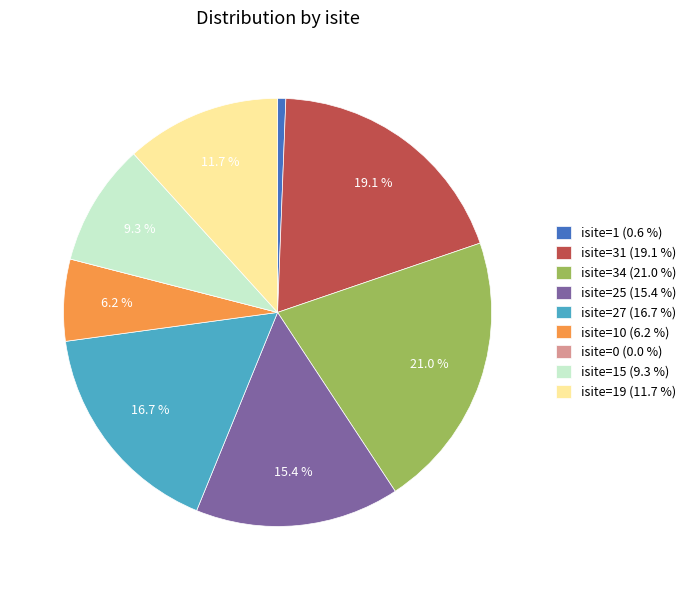

Which slice is the largest?

isite=34 (21.0 %)